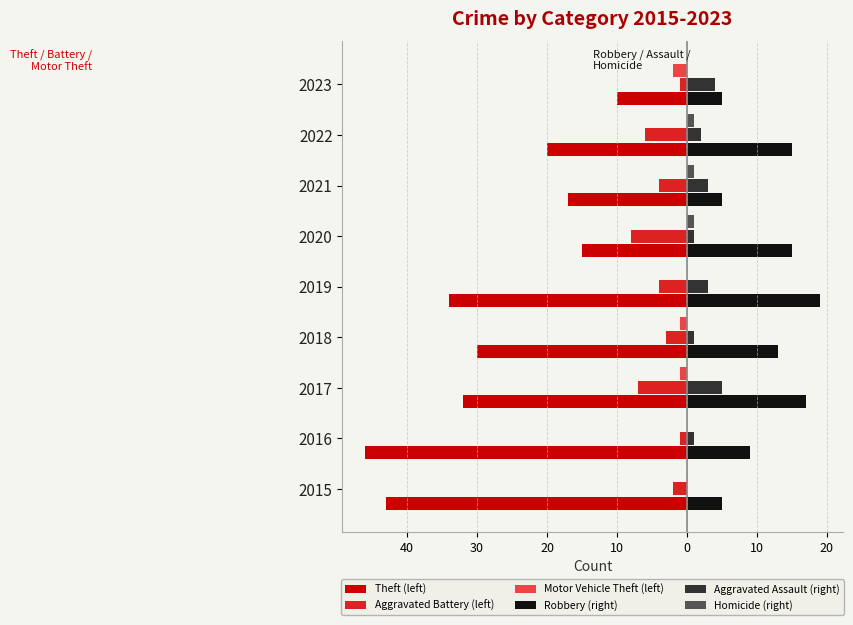

What are all the series names shown in the legend?

Theft (left), Aggravated Battery (left), Motor Vehicle Theft (left), Robbery (right), Aggravated Assault (right), Homicide (right)